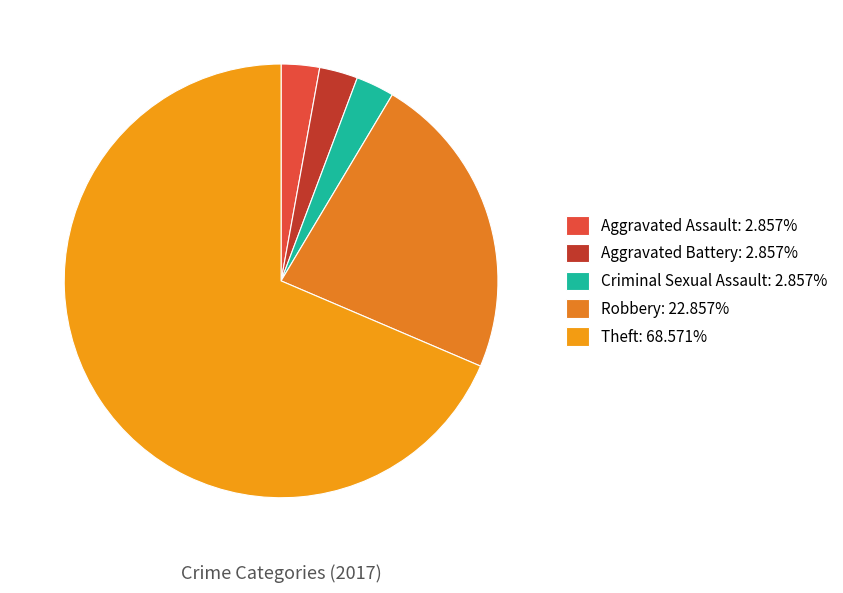

How many segments does this pie chart have?

5